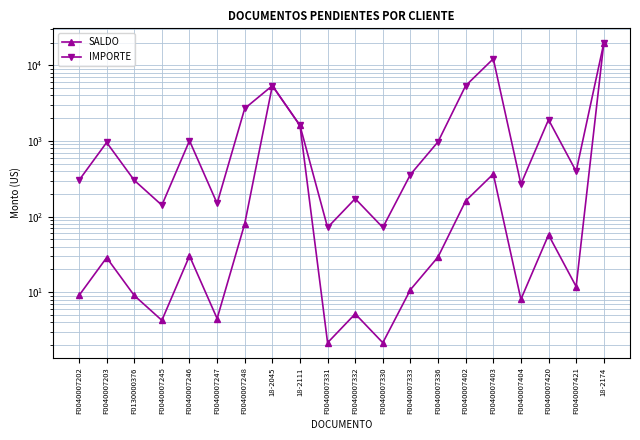

Is it true that SALDO equals 2.1 at F0040007330?

True